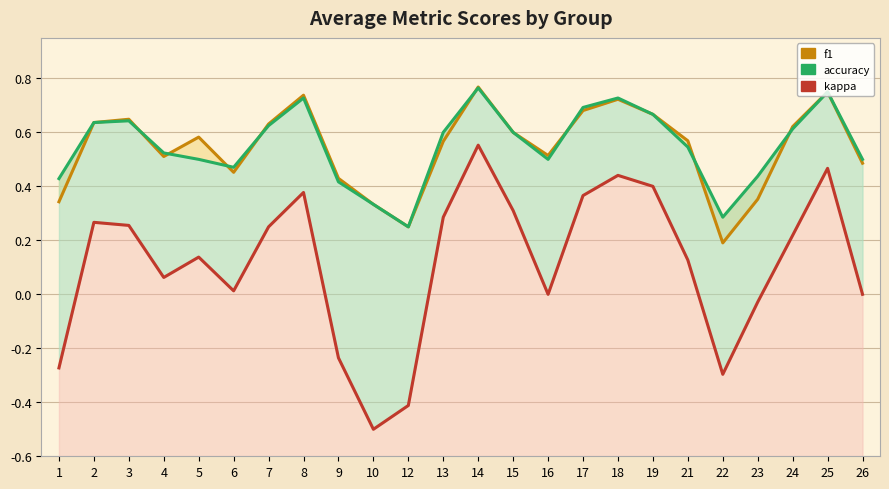

How many lines are shown in the chart?

3